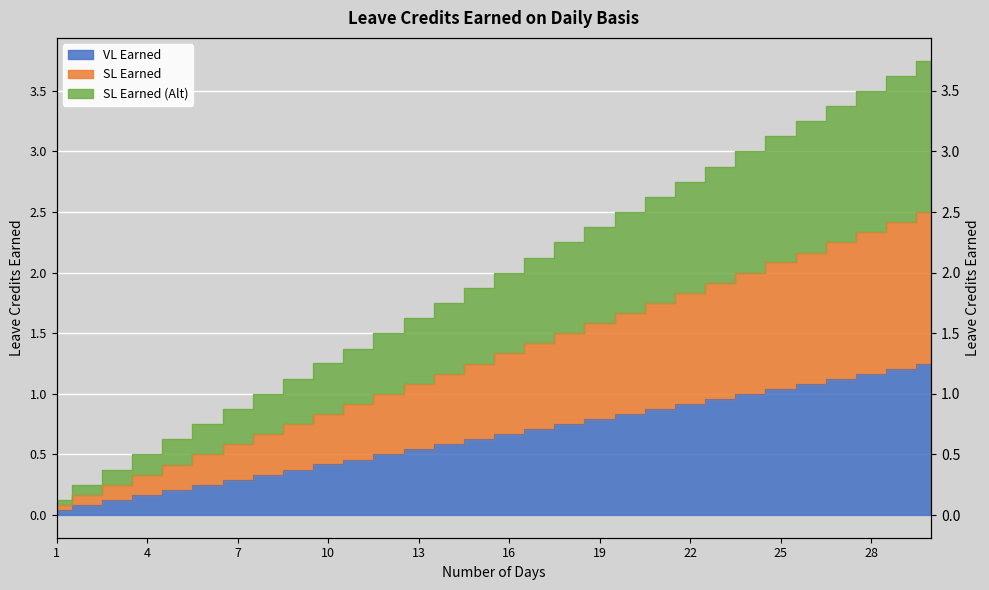

What is the difference between the highest and lowest values at 15?

1.2